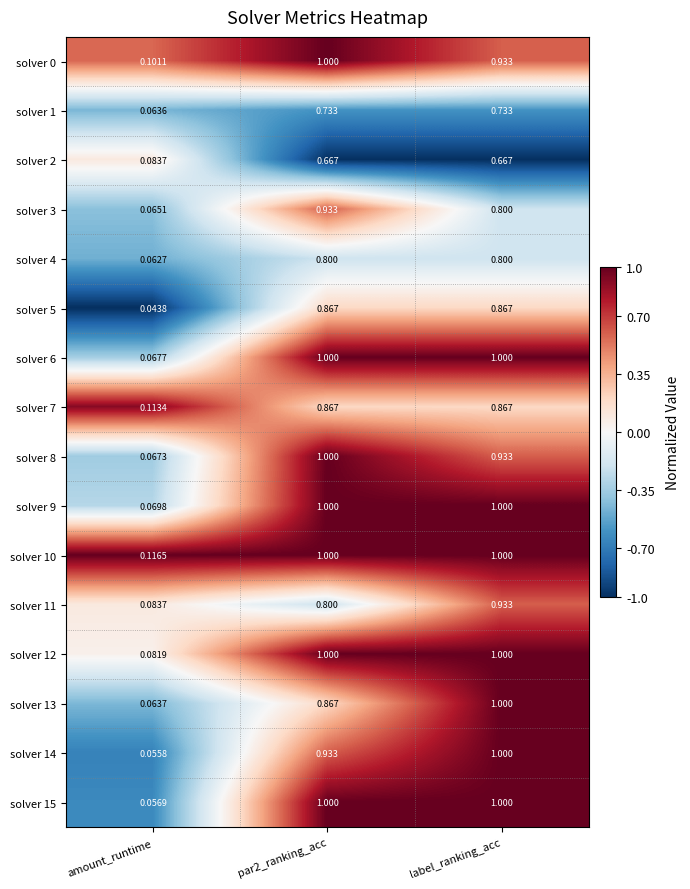

At which label does solver 13 reach its peak?

label_ranking_acc